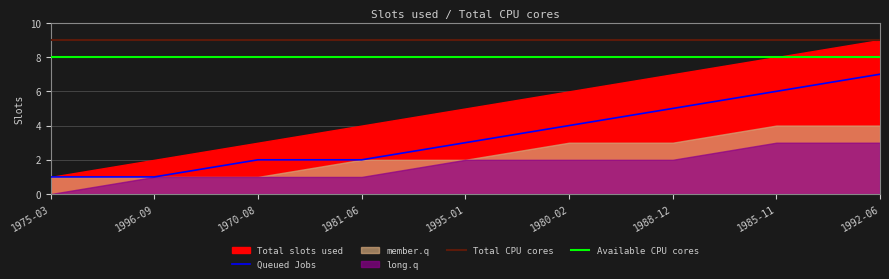

What position from the right is 1981-06?

6